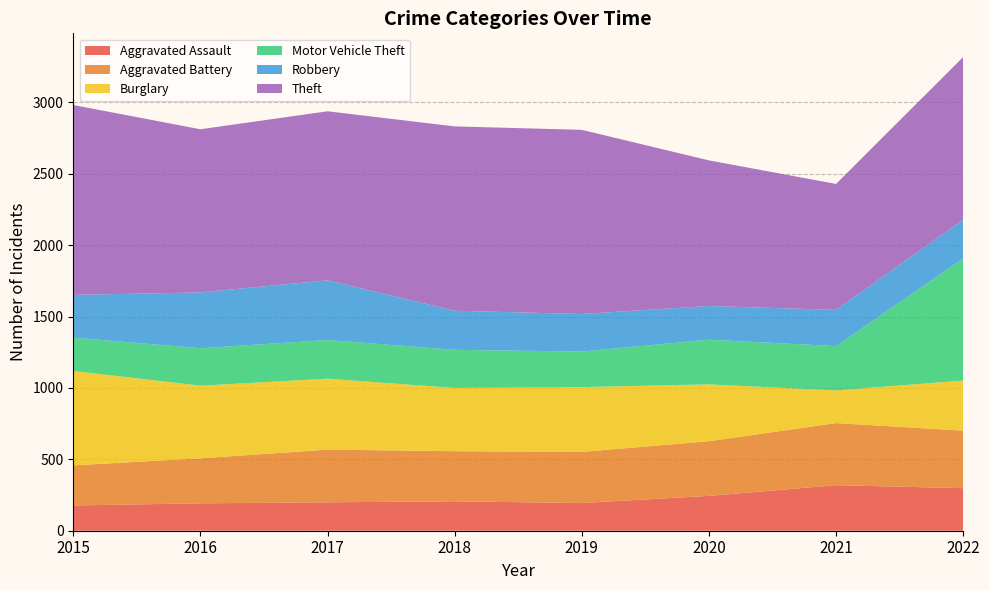

Reading left to right, extract all data points from this chart.

Aggravated Assault: 177	192	199	206	194	244	319	298
Aggravated Battery: 281	315	369	351	358	383	435	403
Burglary: 661	509	497	443	454	398	229	351
Motor Vehicle Theft: 233	262	271	267	249	313	310	855
Robbery: 300	391	418	274	263	236	254	271
Theft: 1330	1143	1184	1291	1290	1020	882	1140